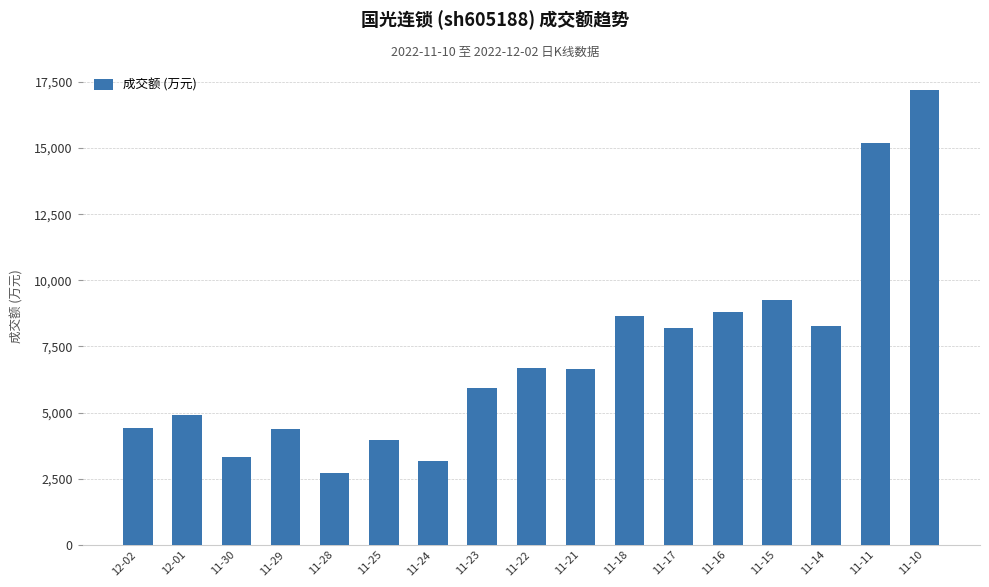

At which label does the data first exceed 6662?

11-22